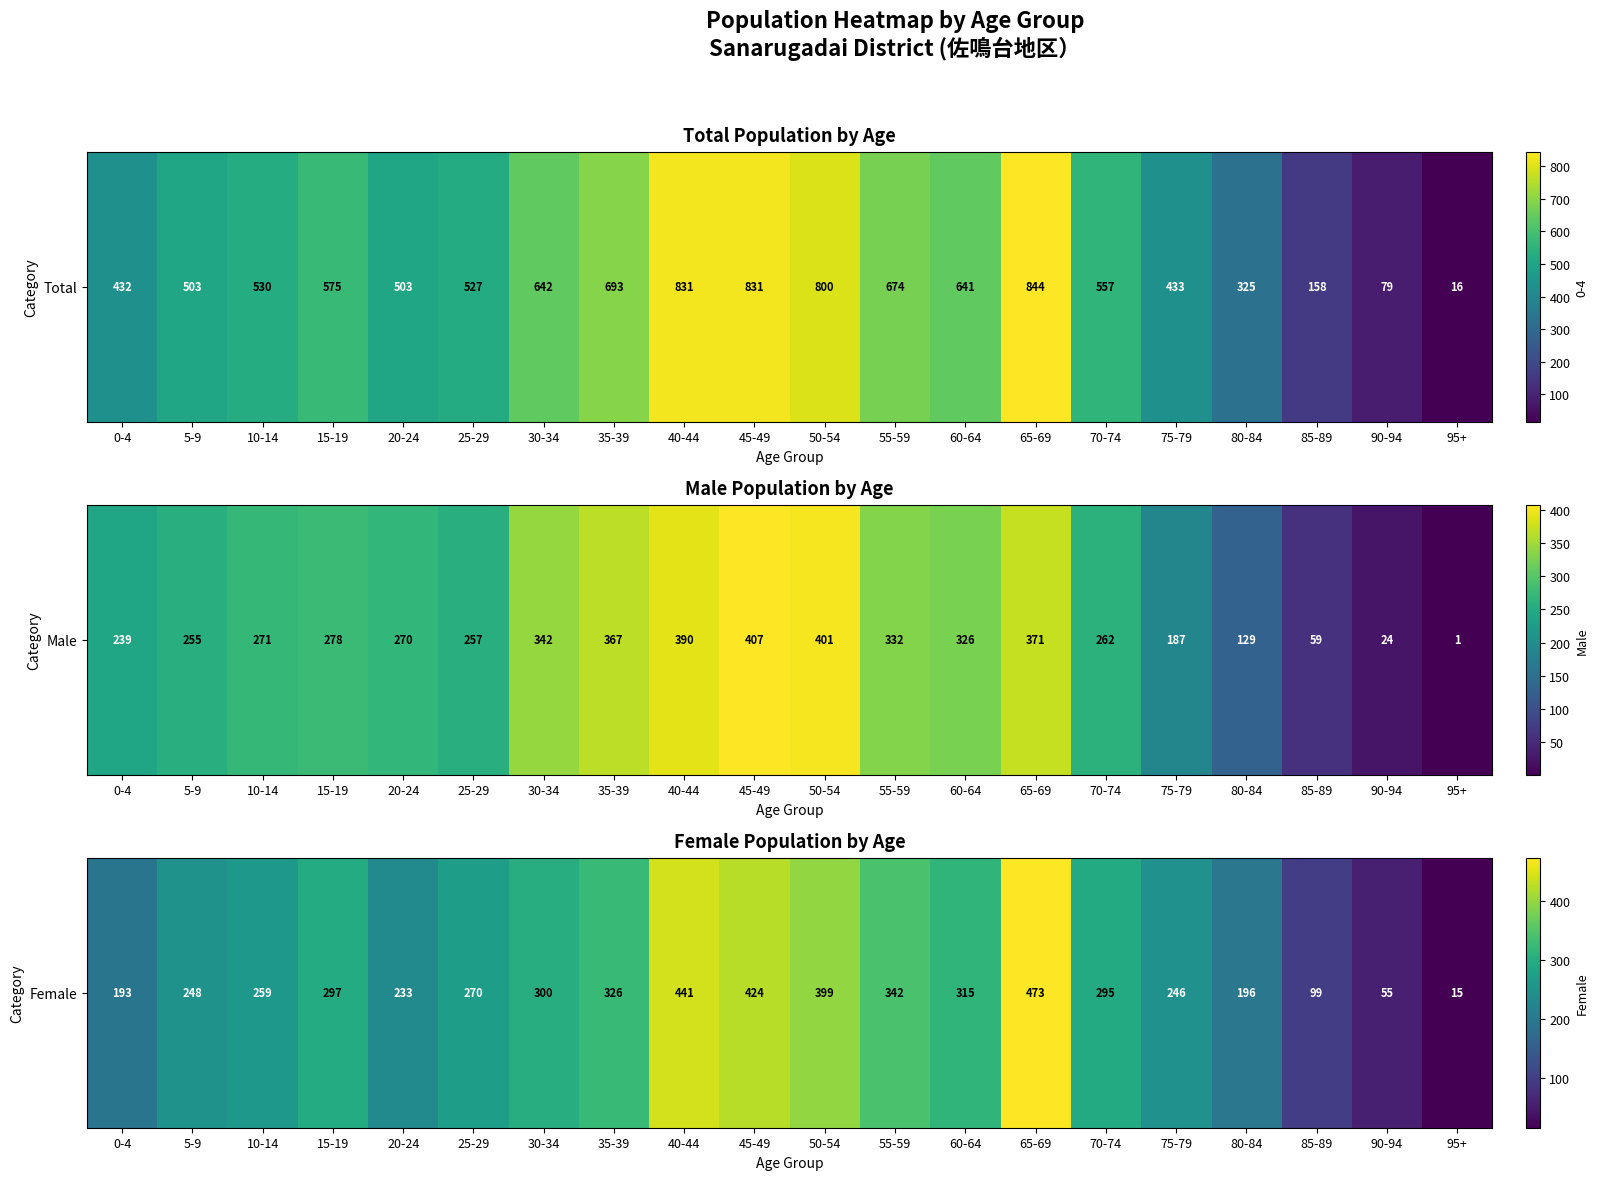

Reading left to right, extract all data points from this chart.

193	248	259	297	233	270	300	326	441	424	399	342	315	473	295	246	196	99	55	15